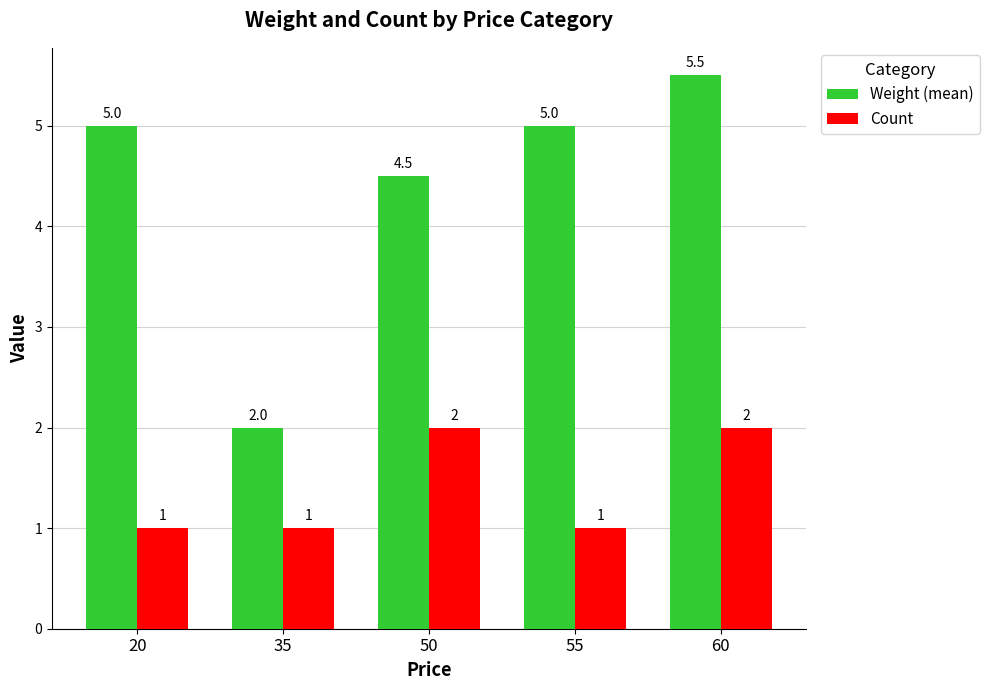

Is it true that Weight (mean) equals 3.0 at 50?

False